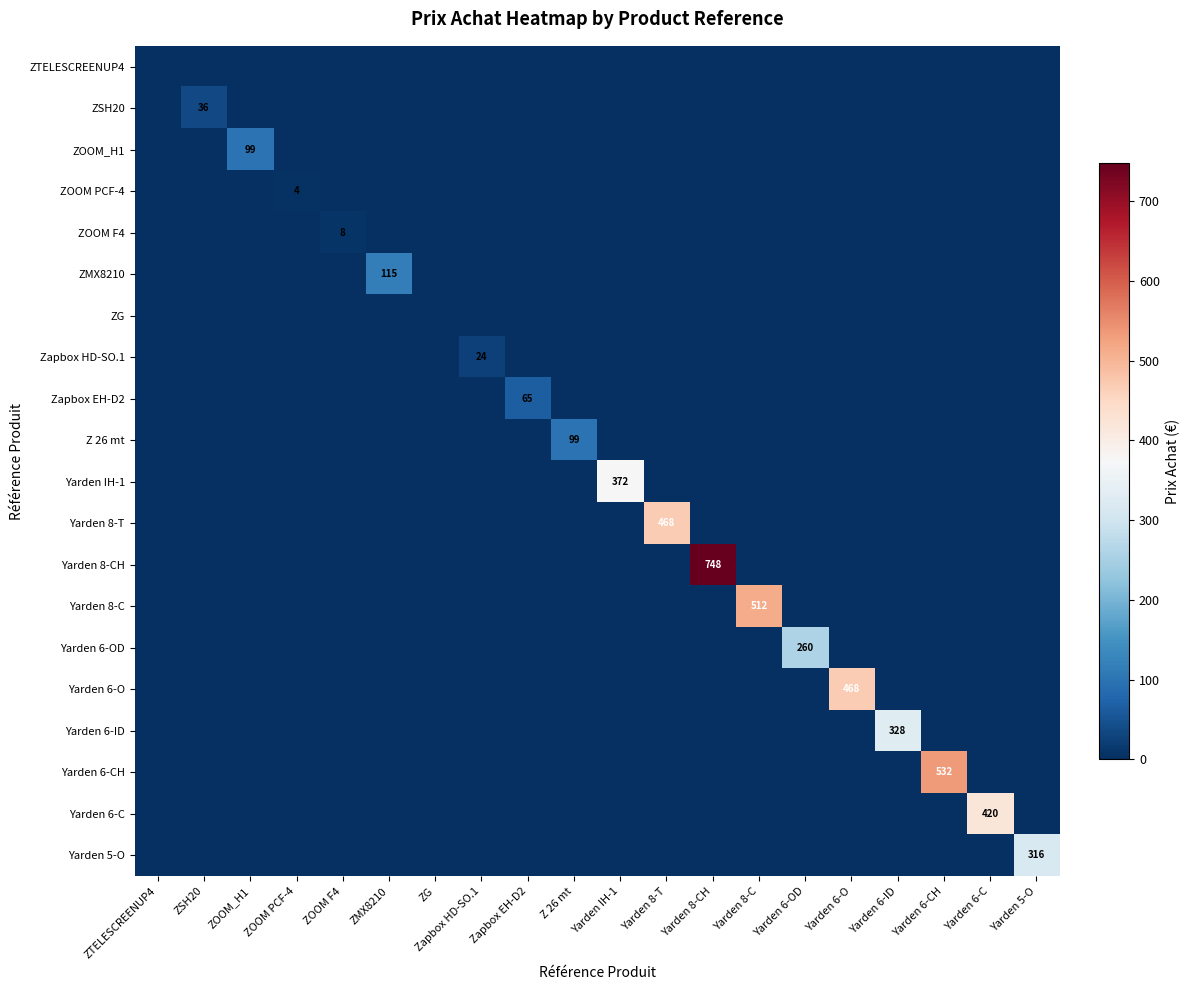

What is the maximum value for ZSH20?

36